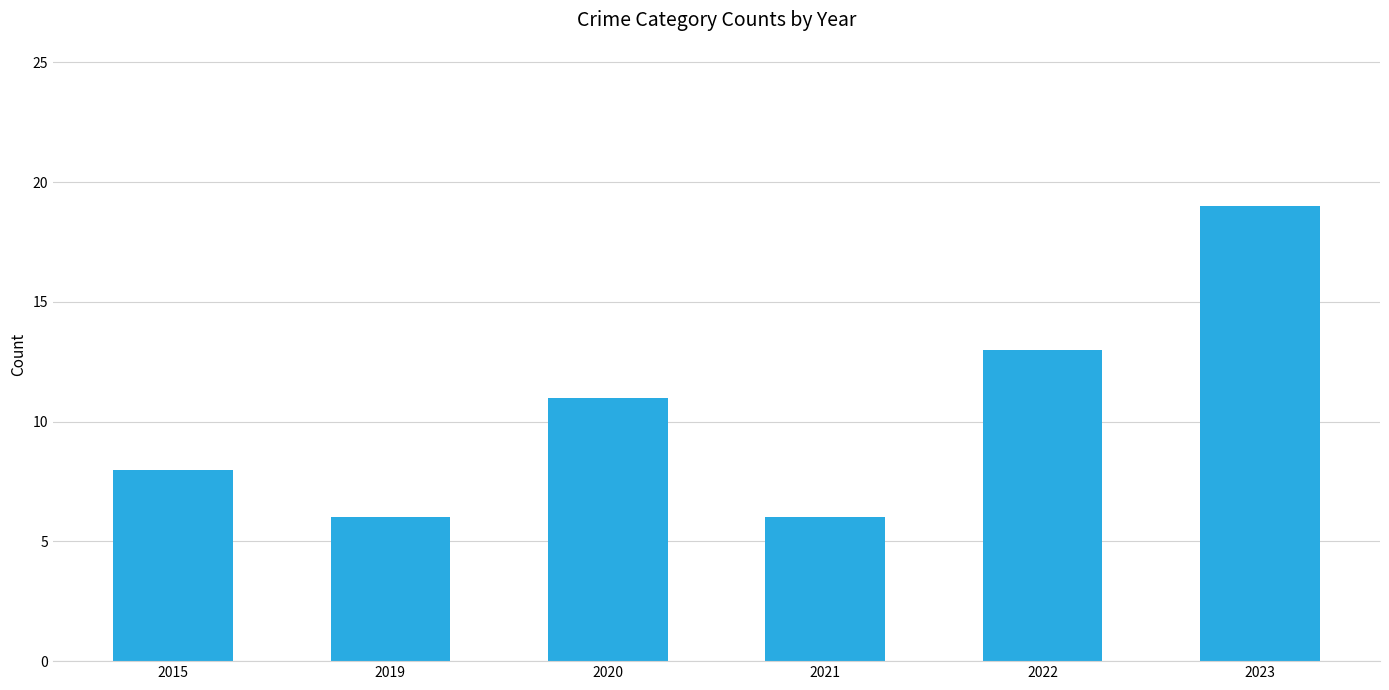

Which has a higher value, 2015 or 2022?

2022